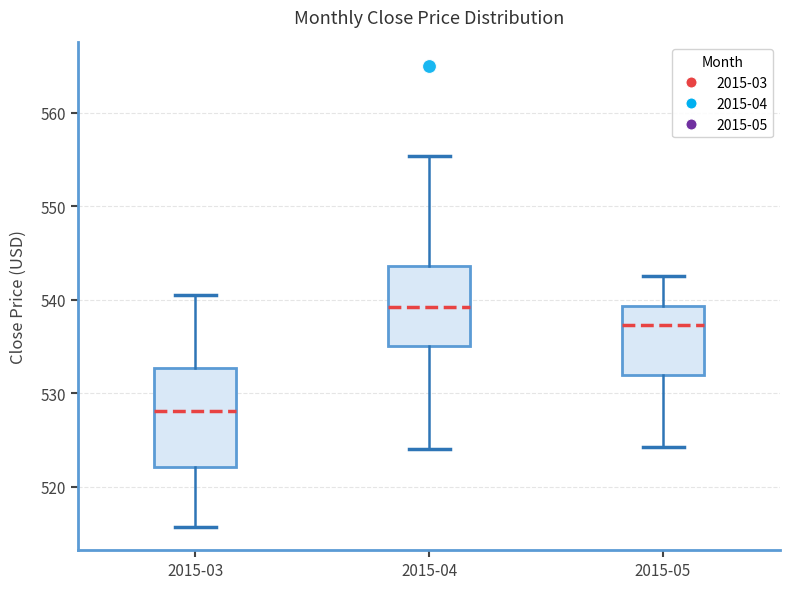

Reading left to right, read every box against the y-axis: the position of its median line, the range the box covers, and the ends of its whiskers. The values are not printed on the chart, so give them approximately, as read against the axis.

2015-03: median 528, box 522 to 533, whiskers 516 to 541
2015-04: median 539, box 535 to 544, whiskers 524 to 555
2015-05: median 537, box 532 to 539, whiskers 524 to 543